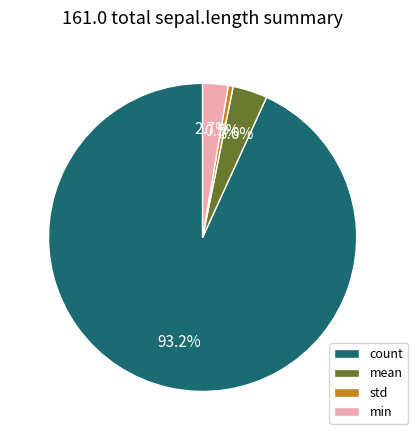

True or false: mean accounts for 4% of the total.

True